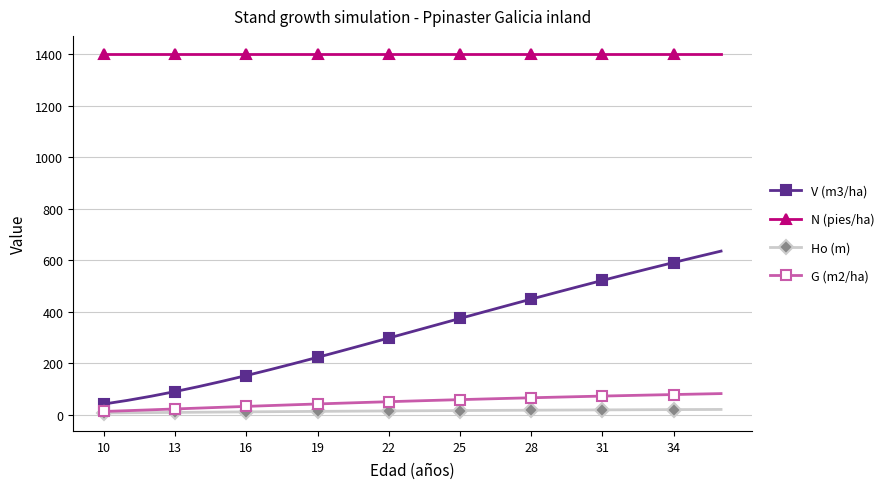

Which series has the largest range (max minus min)?

V (m3/ha)